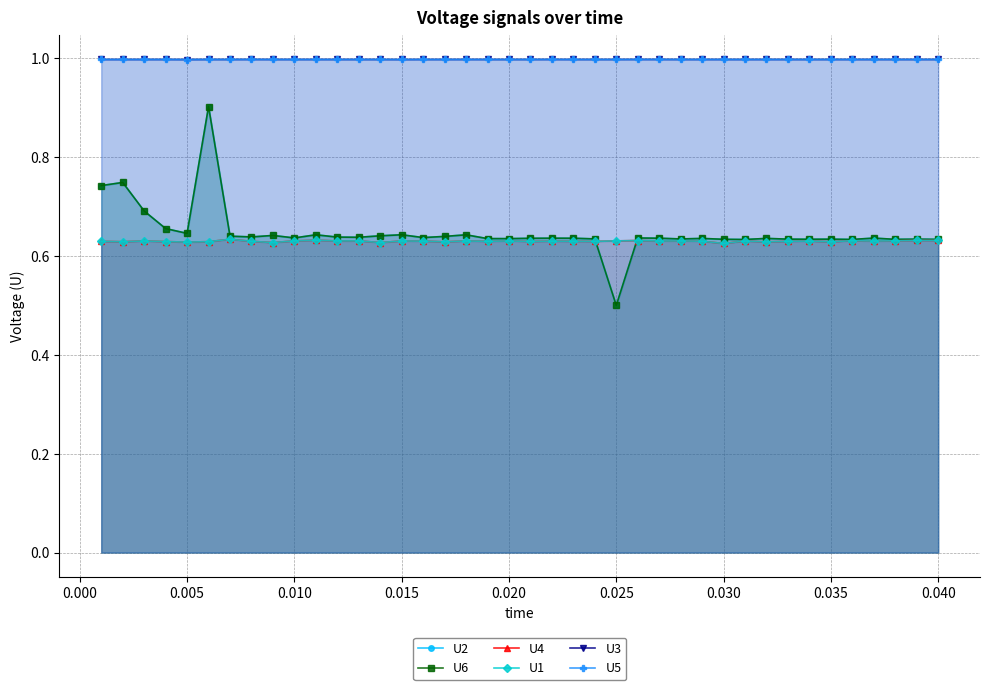

What is the maximum value shown in the chart?

1.0